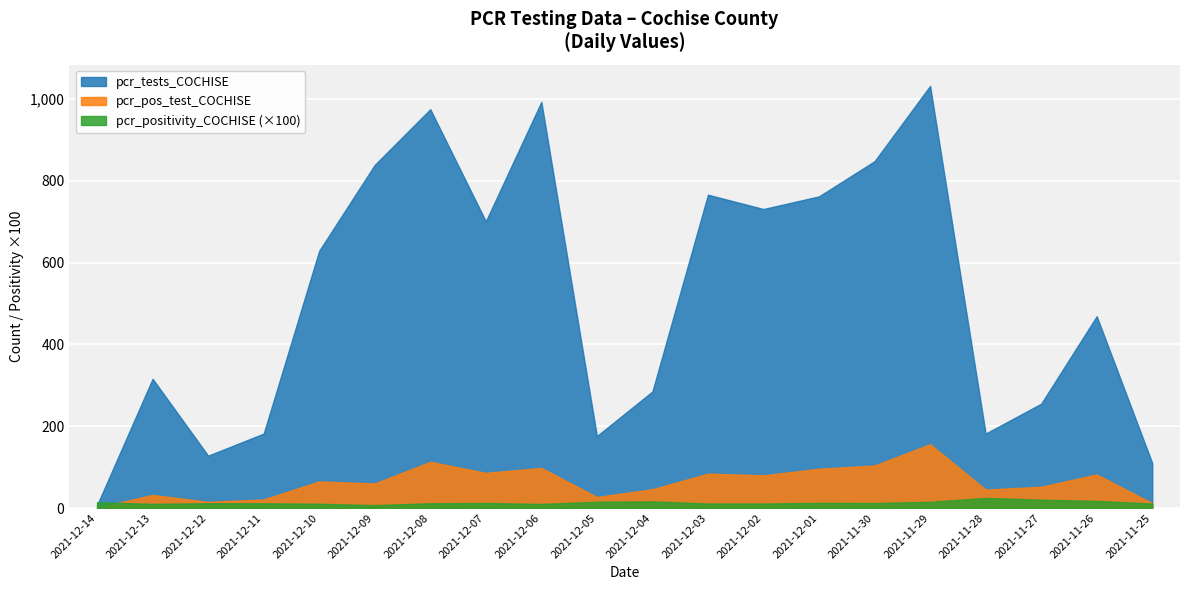

What is the sum of all pcr_pos_test_COCHISE values?

1275.0